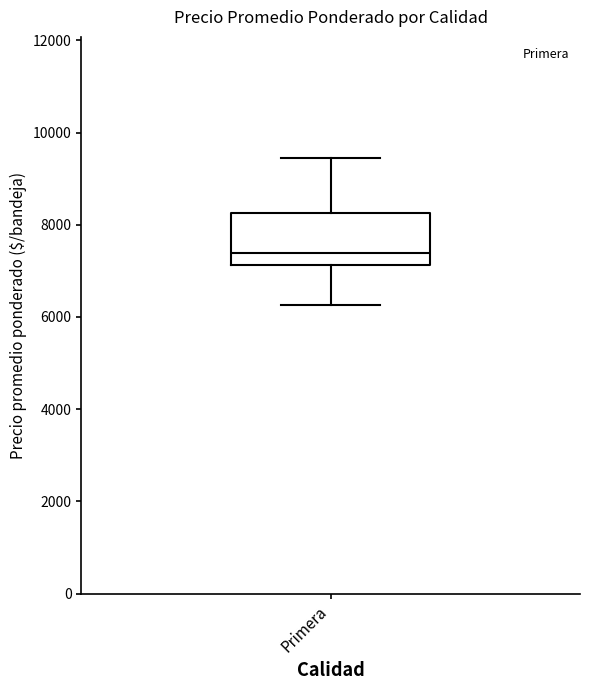

Transcribe this box plot: give where the median line is, the range the box spans, and where the two whiskers end, as read against the y-axis. The values are not printed on the chart, so give them approximately, as read against the axis.

median 7400, box 7200 to 8200, whiskers 6200 to 9400